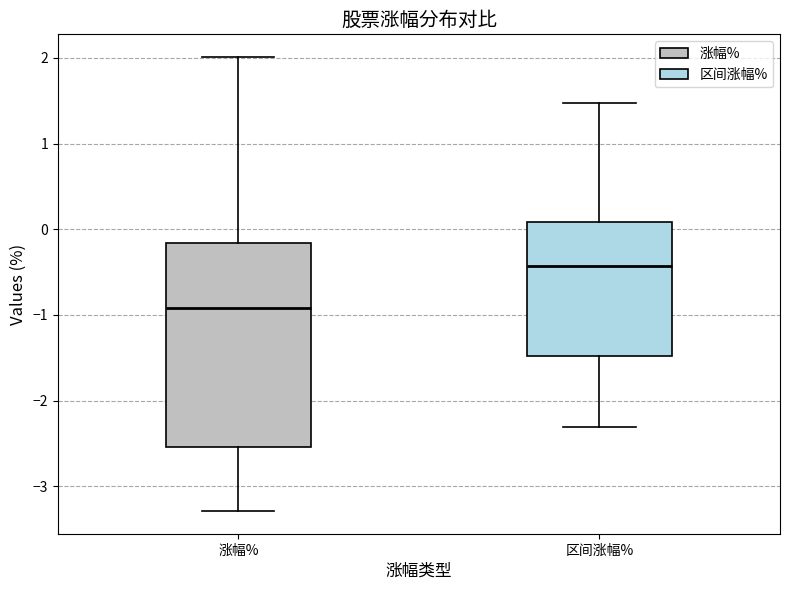

Which box has the lowest median line?

涨幅%